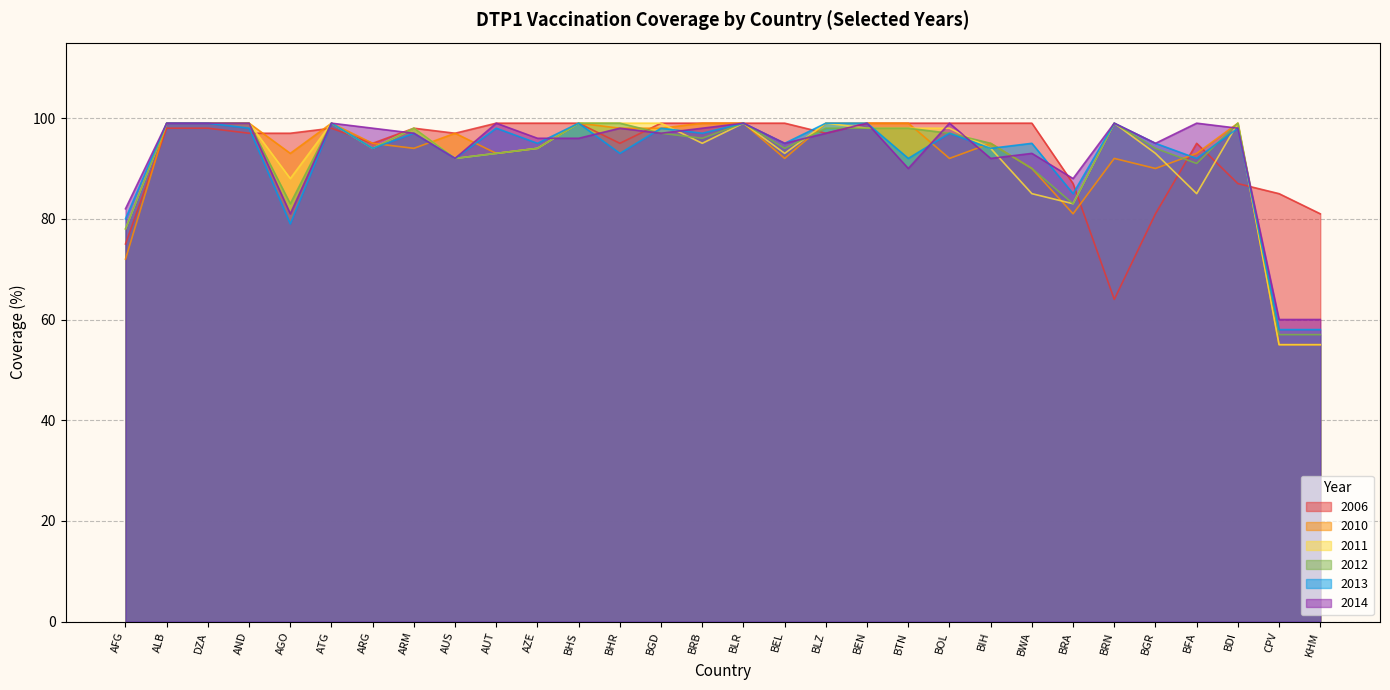

Which series has the largest total across all categories?

2006